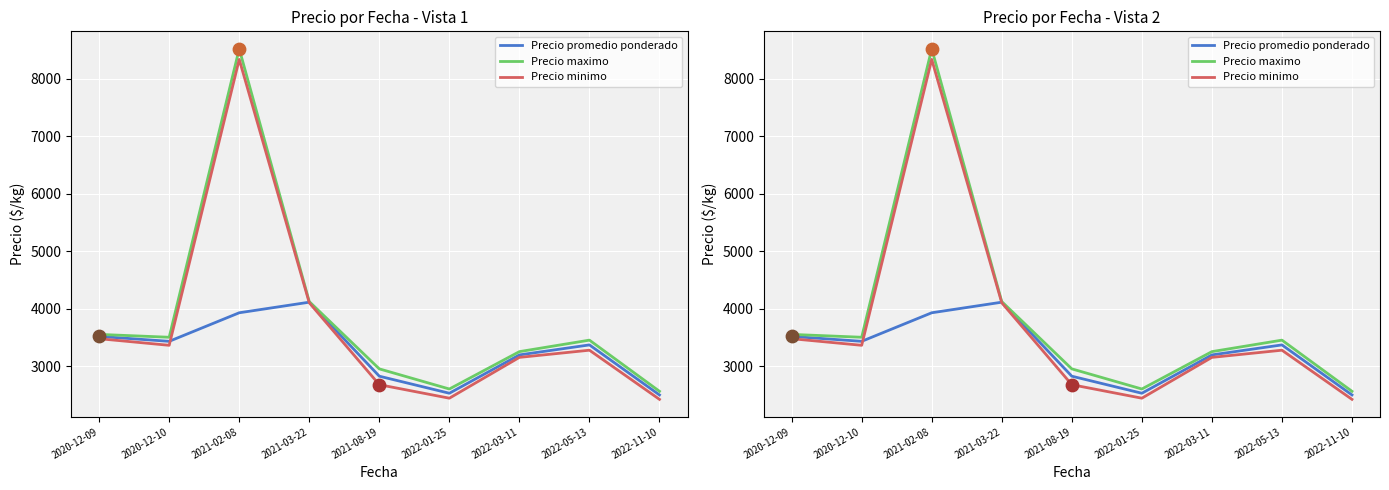

Which series contains the highest Y value?

Precio maximo